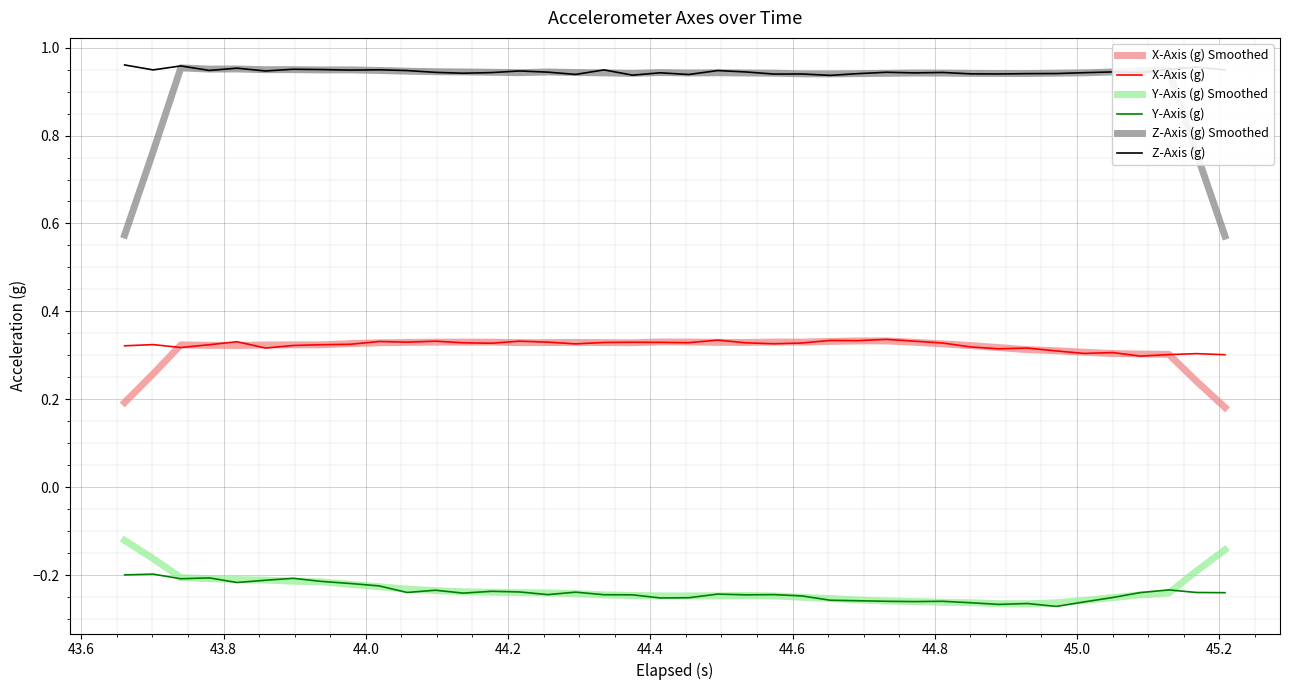

True or false: Y-Axis (g) and Z-Axis (g) Smoothed cross at least once.

False